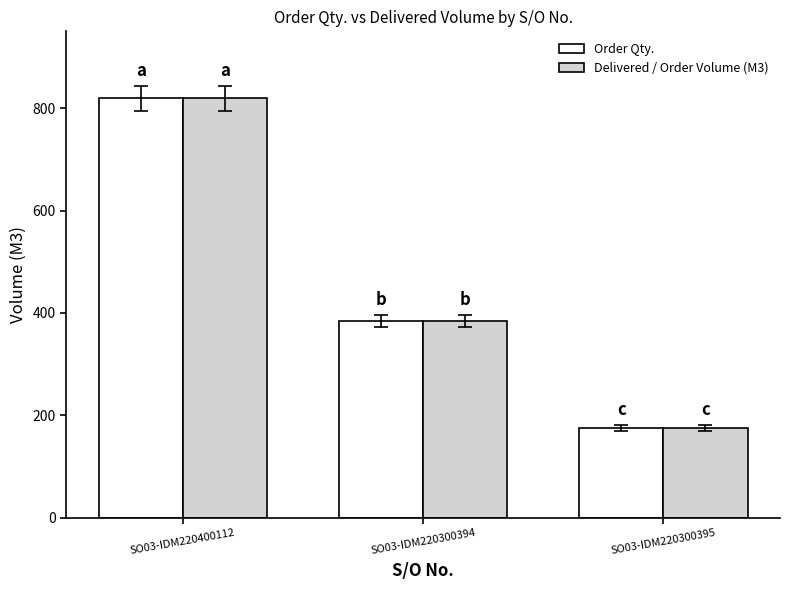

Count the Order Qty. values in the range 175 to 819.

3